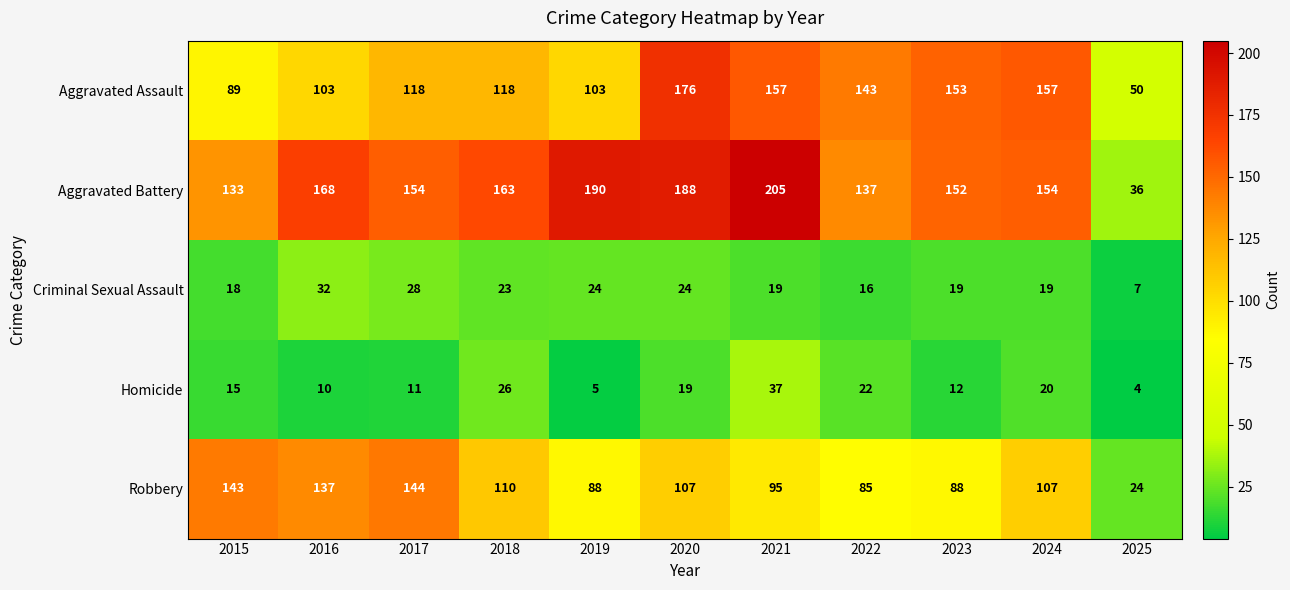

What is the difference between the highest and lowest values at 2025?

46